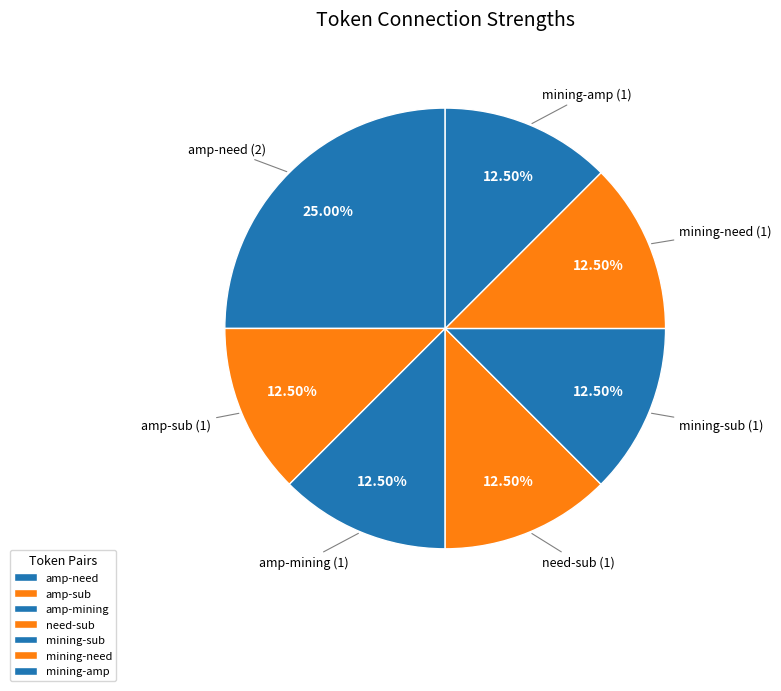

To the nearest percent, what is the combined percentage of amp-sub and mining-amp?

25%